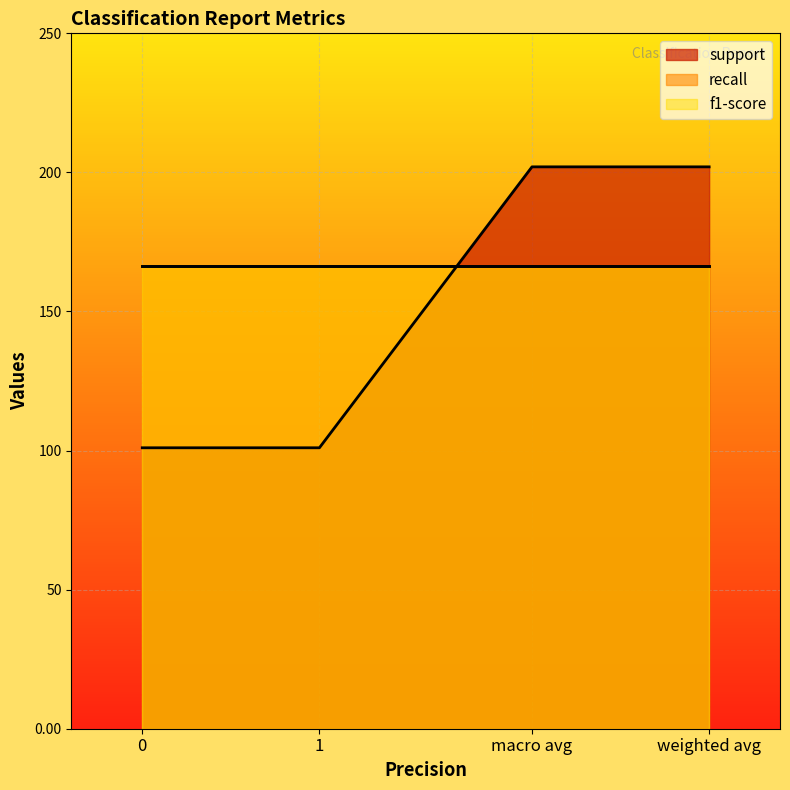

Which series has the largest range (max minus min)?

support